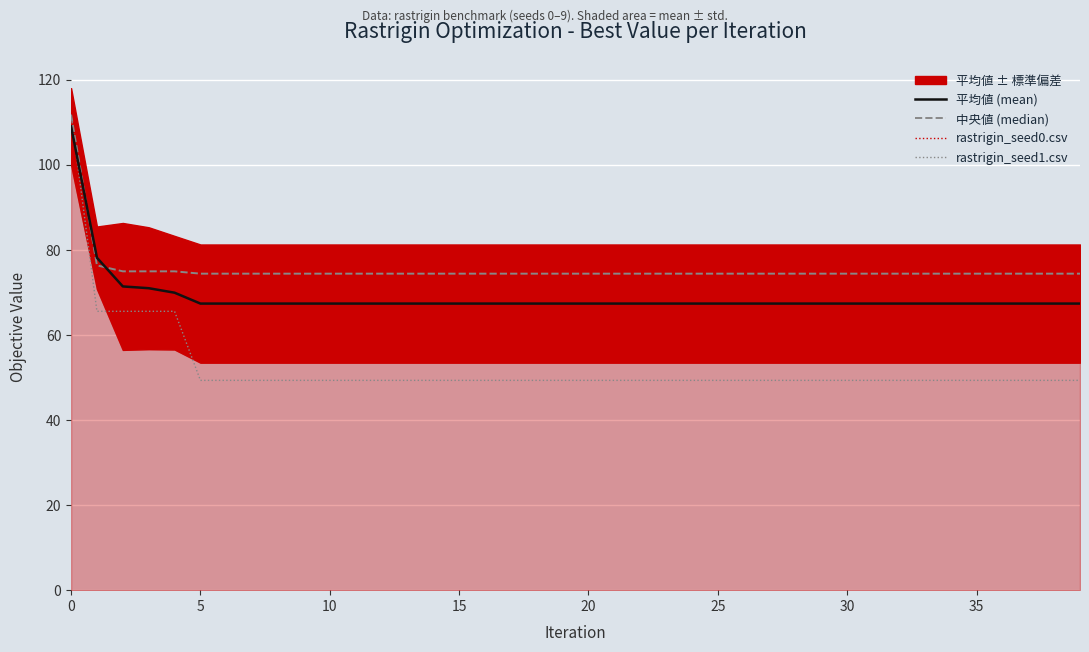

What is the difference between the maximum and minimum values in the 中央値 (median) series?

37.3